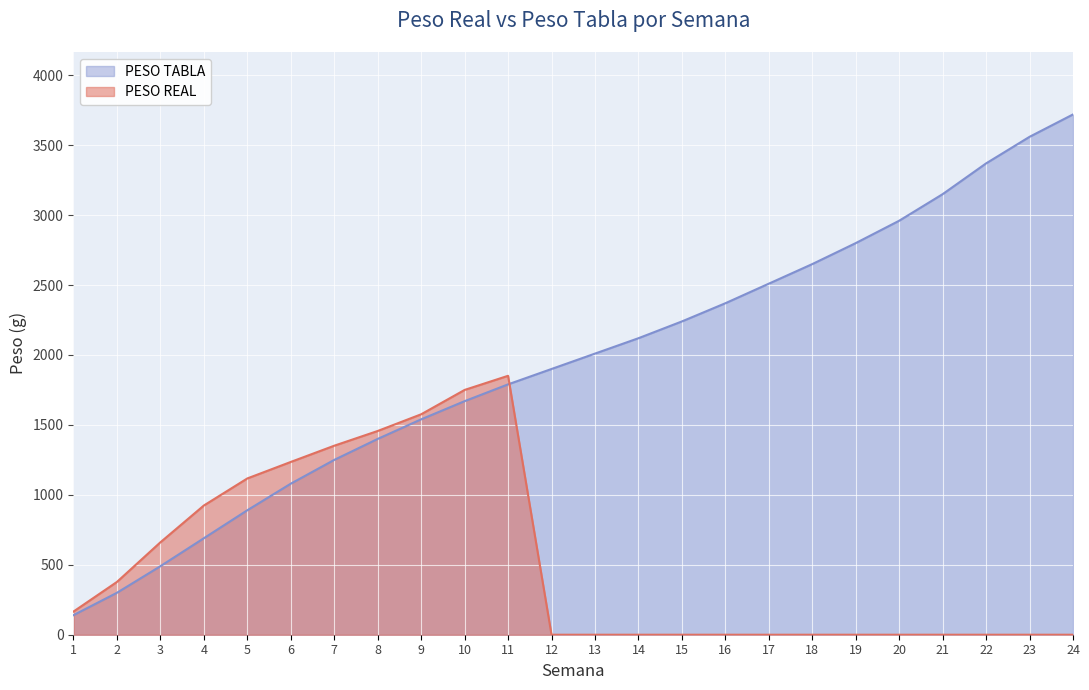

What is the highest value of the PESO TABLA series?

3720.0